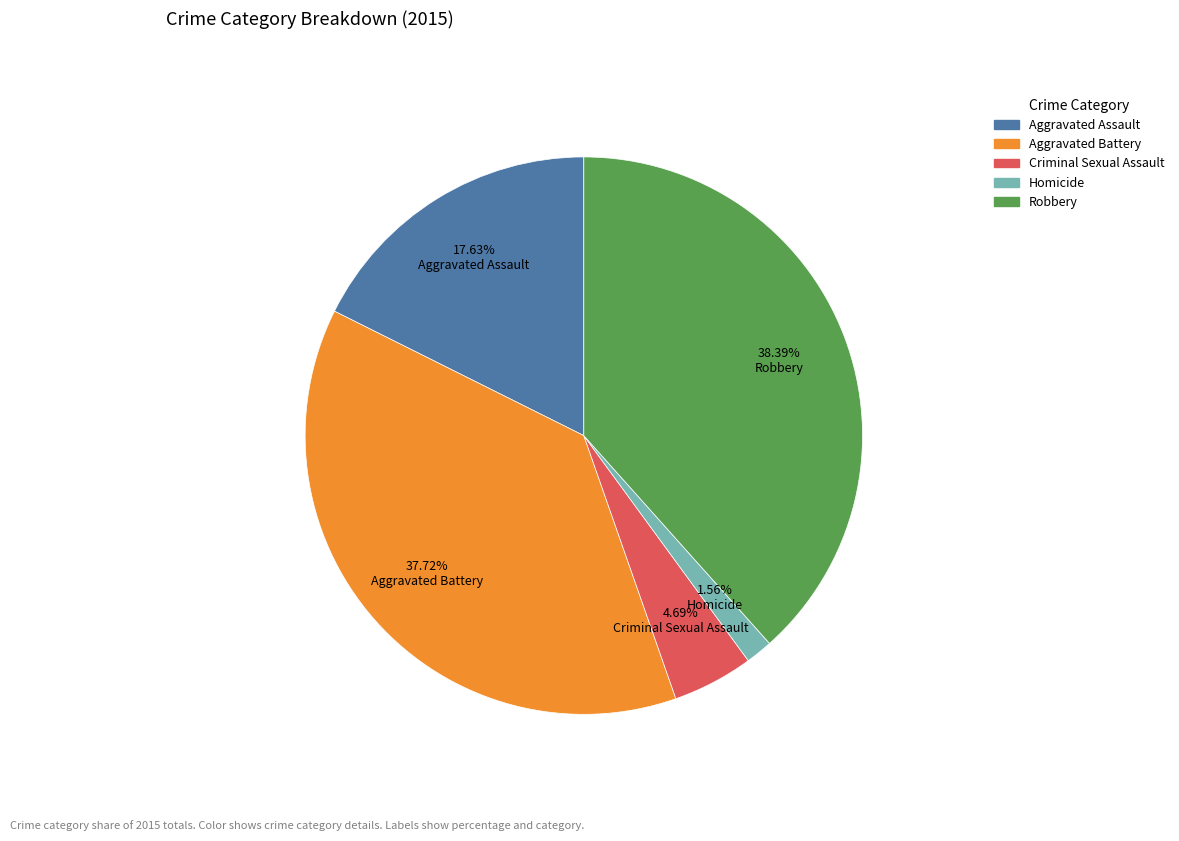

What is the ratio of the value at Aggravated Assault to the value at Criminal Sexual Assault?

3.8